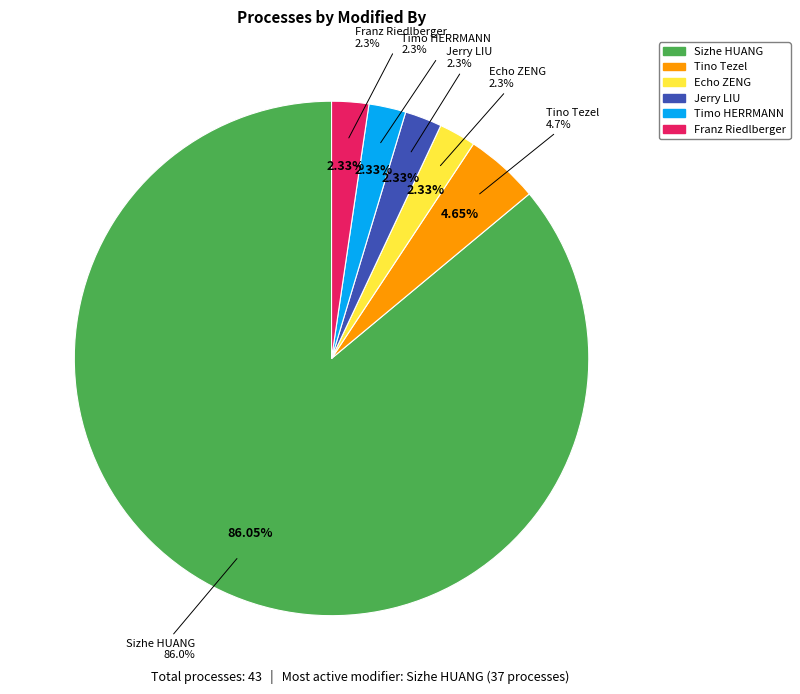

True or false: Franz Riedlberger accounts for 2% of the total.

True